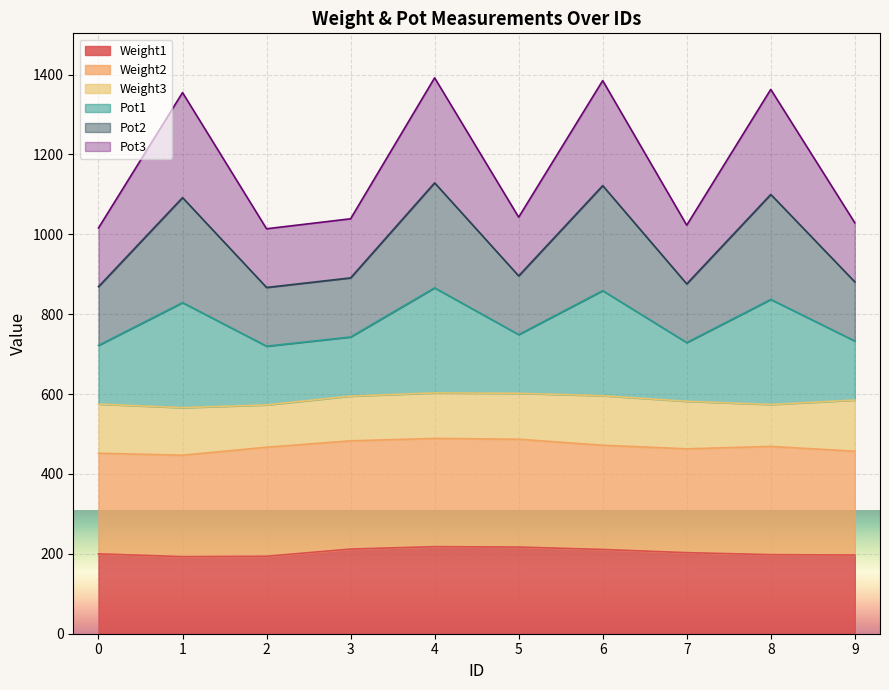

What is the difference between the highest and lowest values at 2?

820